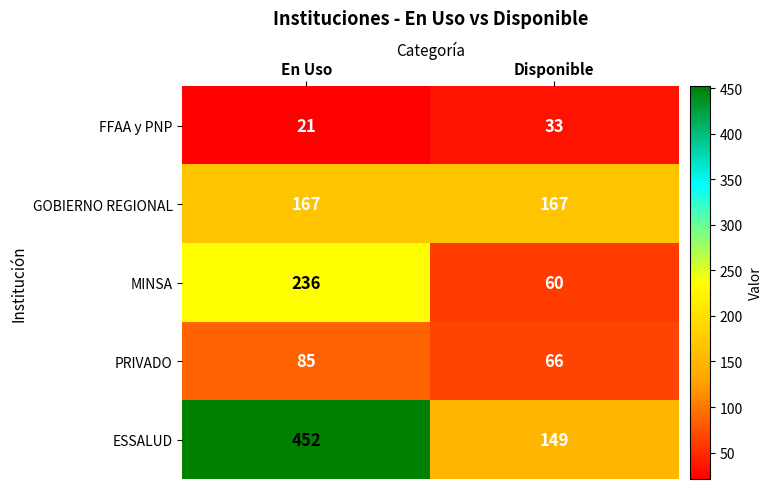

Which series has the widest spread of values?

ESSALUD